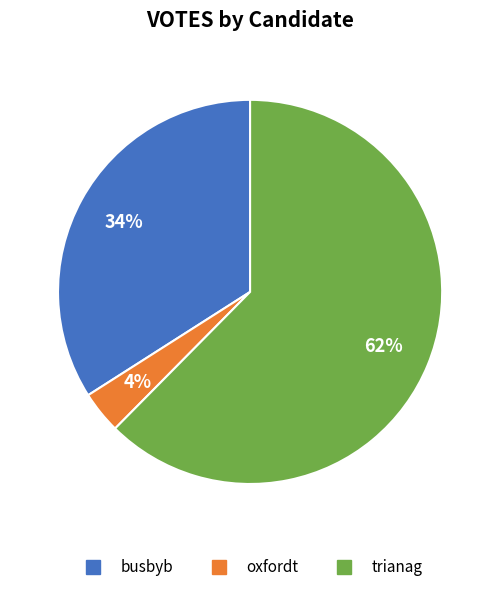

Which slice is the largest?

trianag